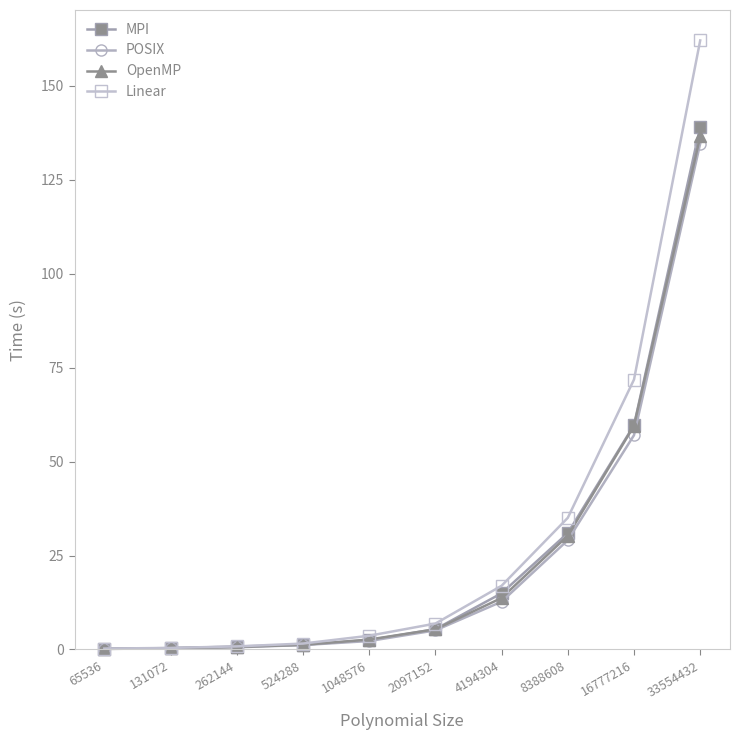

True or false: MPI has more than 2 interior local peaks.

False